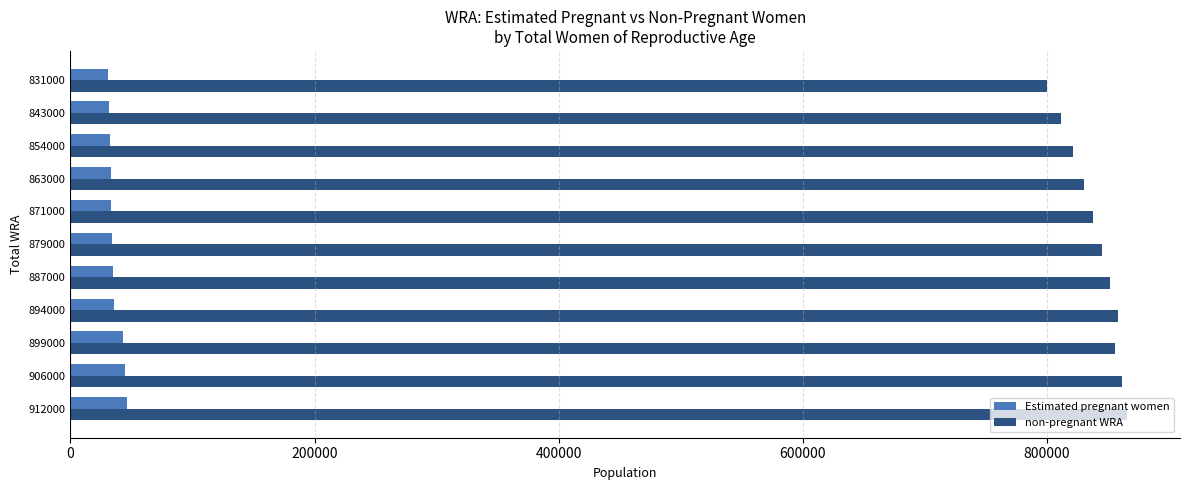

What is the minimum value for Estimated pregnant women?

31022.3